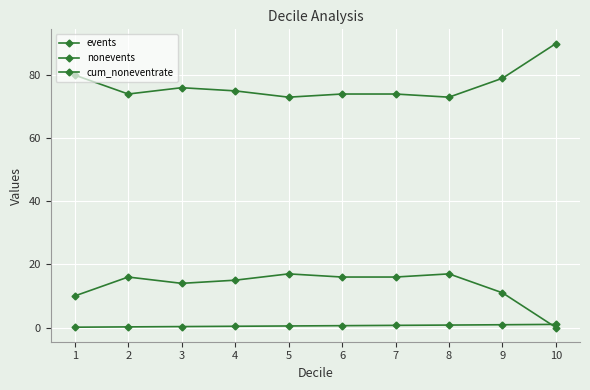

Which category has the lowest value across all series?

10